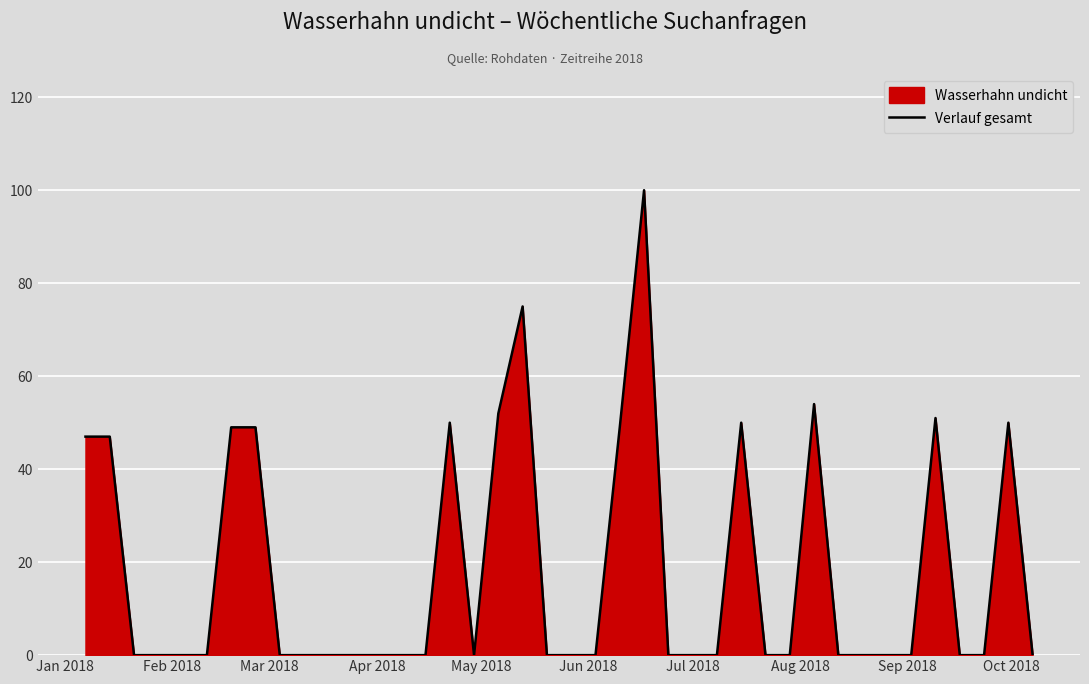

What is the greatest value displayed?

100